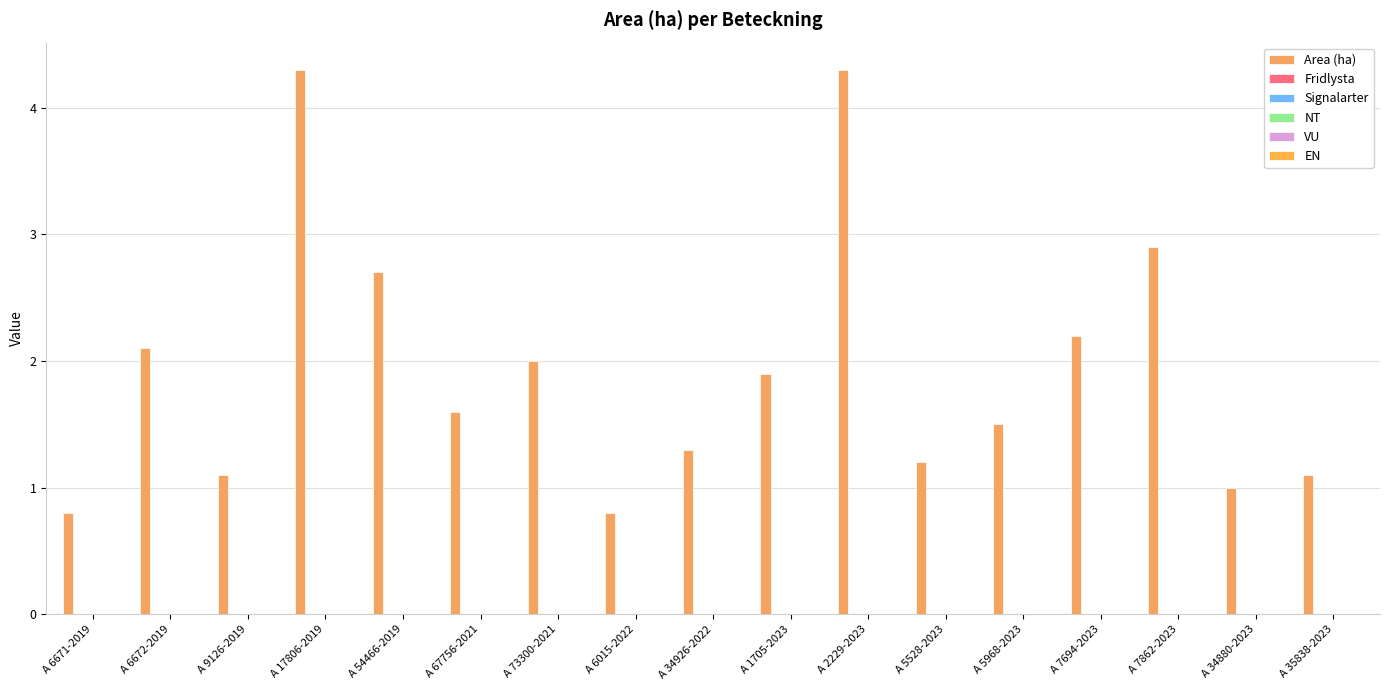

Reading right to left, what are all the values shown in this chart?

Area (ha): 1.1	1.0	2.9	2.2	1.5	1.2	4.3	1.9	1.3	0.8	2.0	1.6	2.7	4.3	1.1	2.1	0.8
Fridlysta: 0.0	0.0	0.0	0.0	0.0	0.0	0.0	0.0	0.0	0.0	0.0	0.0	0.0	0.0	0.0	0.0	0.0
Signalarter: 0.0	0.0	0.0	0.0	0.0	0.0	0.0	0.0	0.0	0.0	0.0	0.0	0.0	0.0	0.0	0.0	0.0
NT: 0.0	0.0	0.0	0.0	0.0	0.0	0.0	0.0	0.0	0.0	0.0	0.0	0.0	0.0	0.0	0.0	0.0
VU: 0.0	0.0	0.0	0.0	0.0	0.0	0.0	0.0	0.0	0.0	0.0	0.0	0.0	0.0	0.0	0.0	0.0
EN: 0.0	0.0	0.0	0.0	0.0	0.0	0.0	0.0	0.0	0.0	0.0	0.0	0.0	0.0	0.0	0.0	0.0